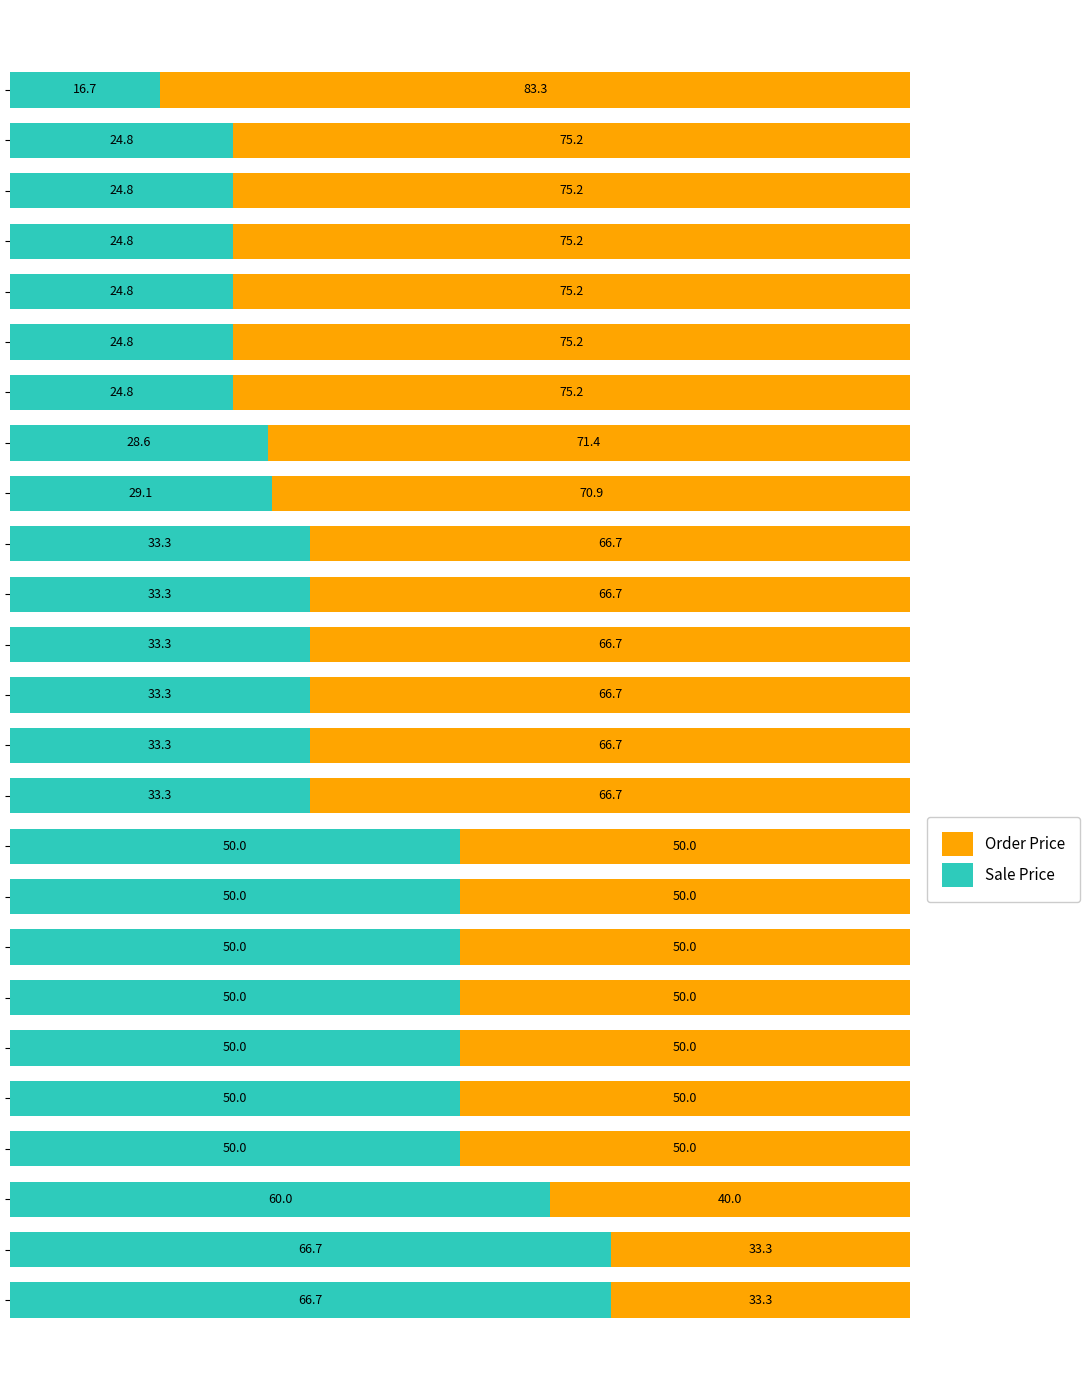

What is the lowest value of the Sale Price series?

16.7